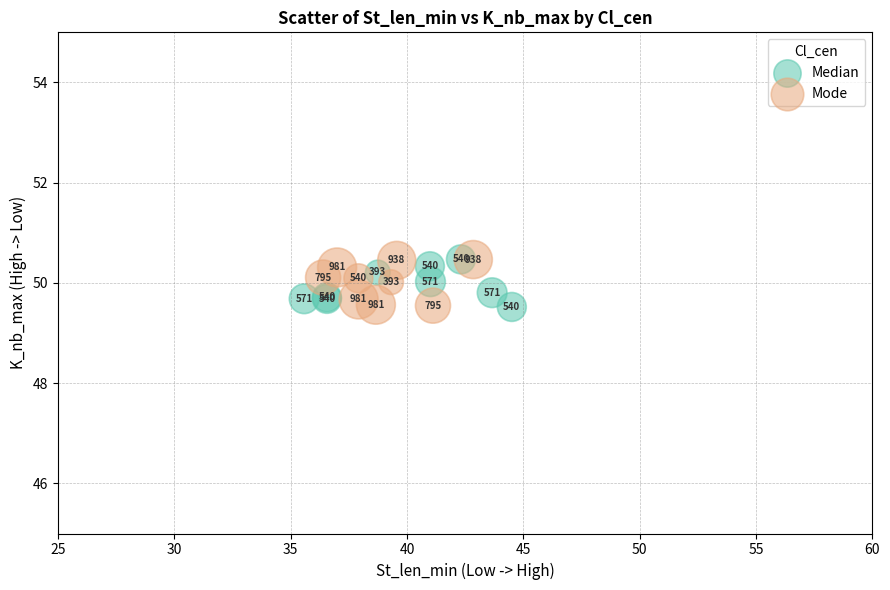

Which series contains the lowest Y value?

Median